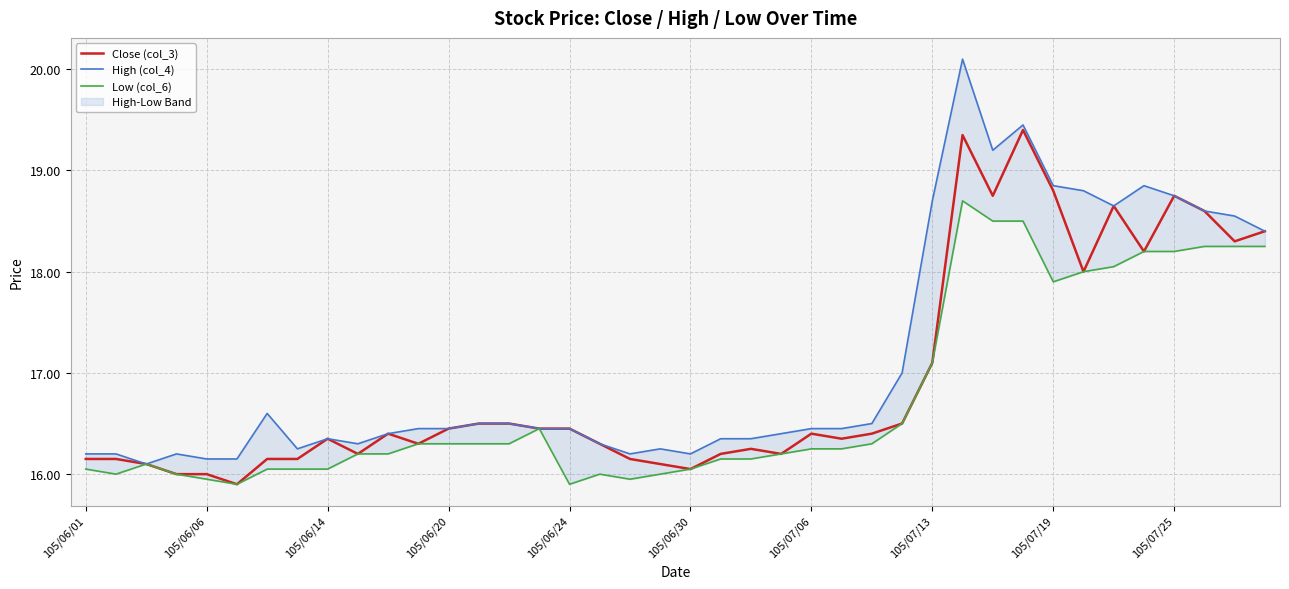

What is the lowest value of the Close (col_3) series?

15.9